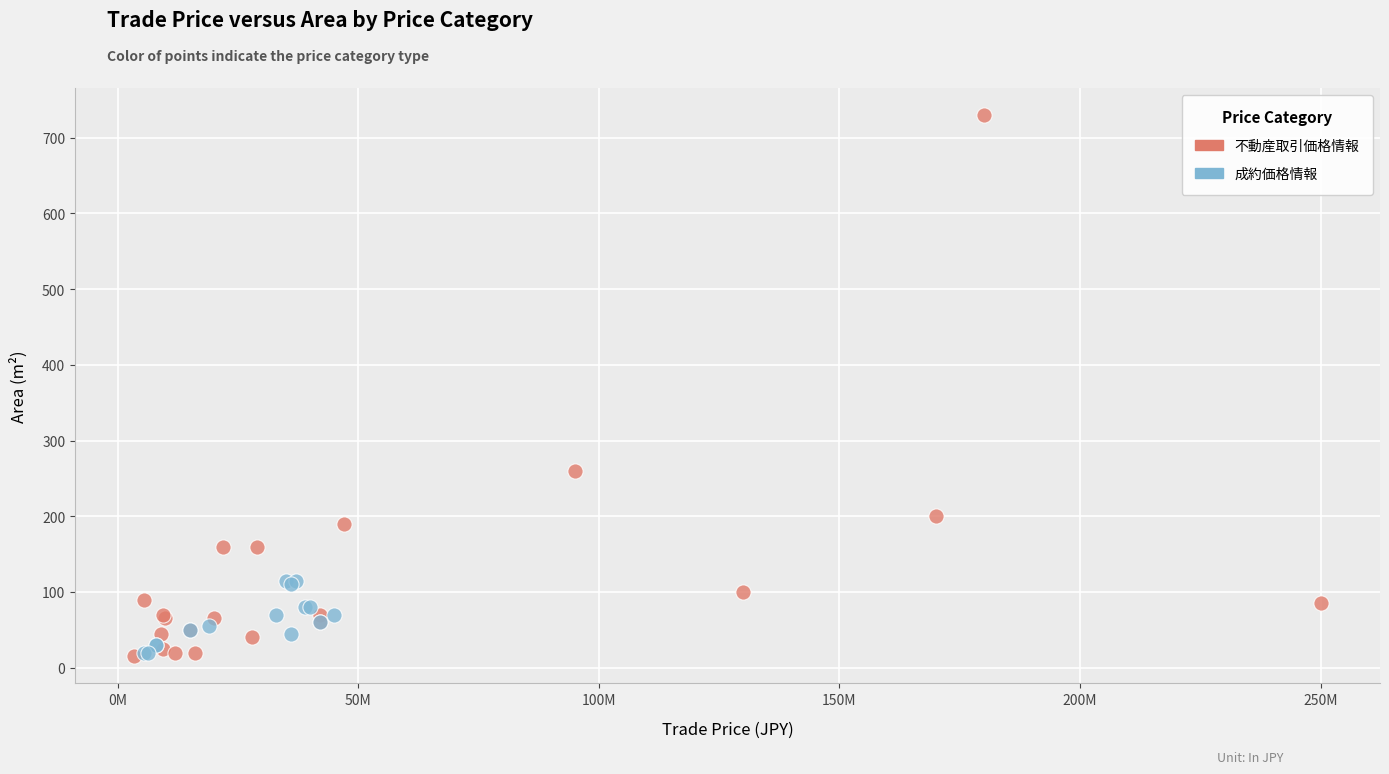

Which series contains the highest Y value?

不動産取引価格情報